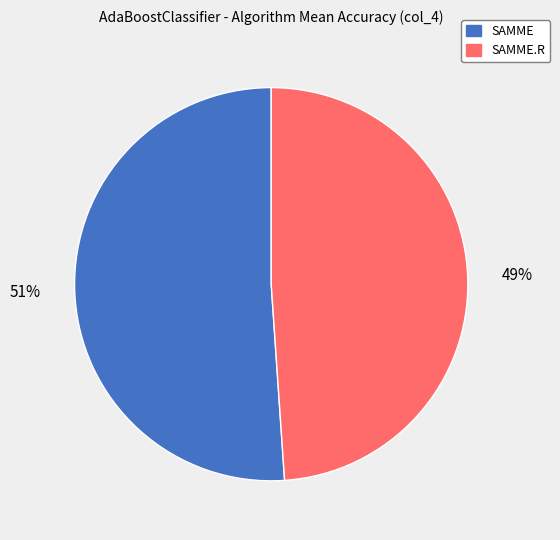

Count the number of slices in the pie.

2